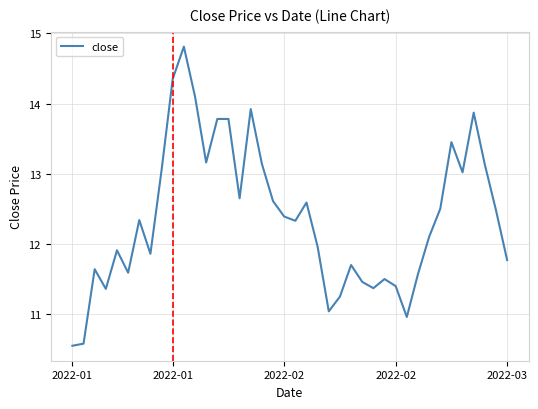

What is the maximum value shown in the chart?

14.8